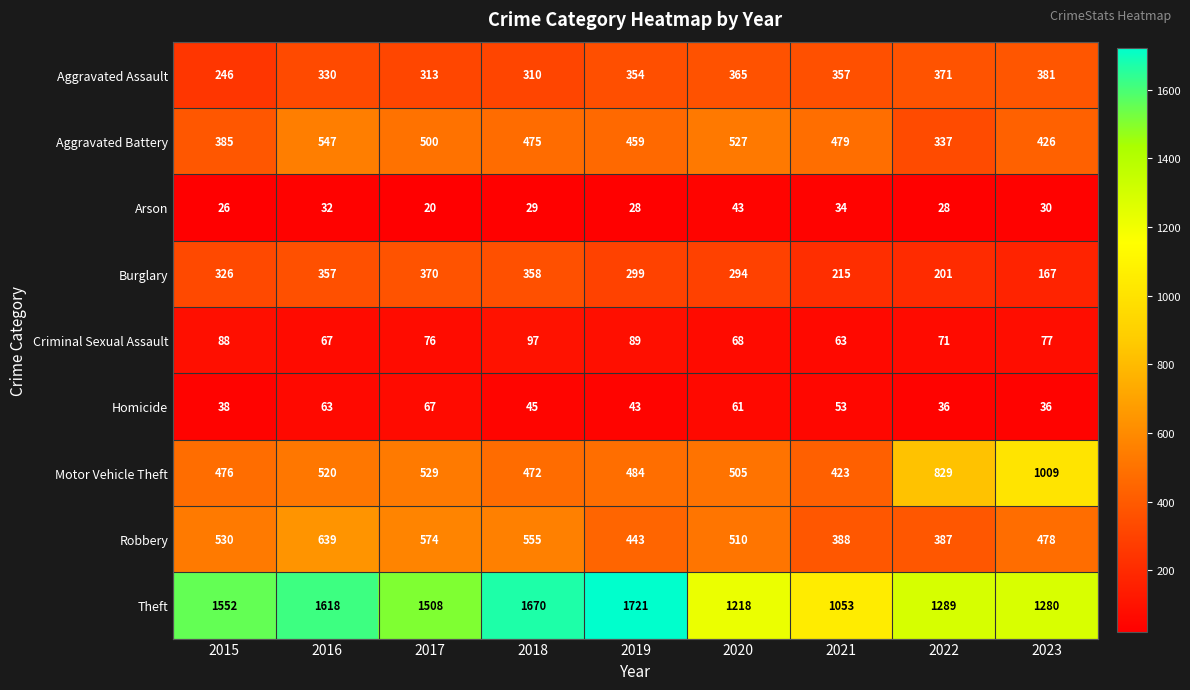

What is the difference between the highest and lowest values at 2023?

1250